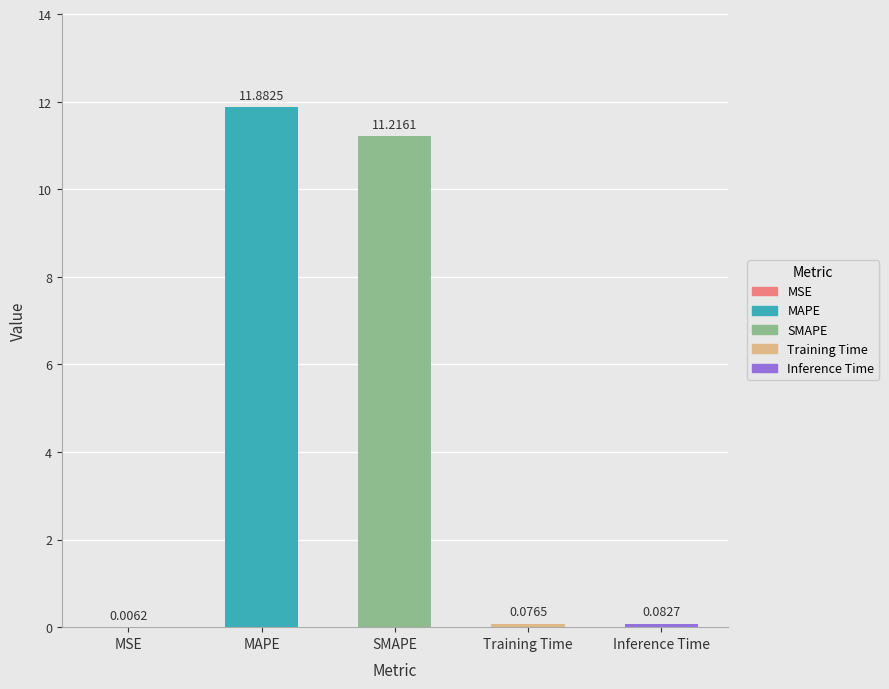

What is the difference between the values at SMAPE and Training Time?

11.1